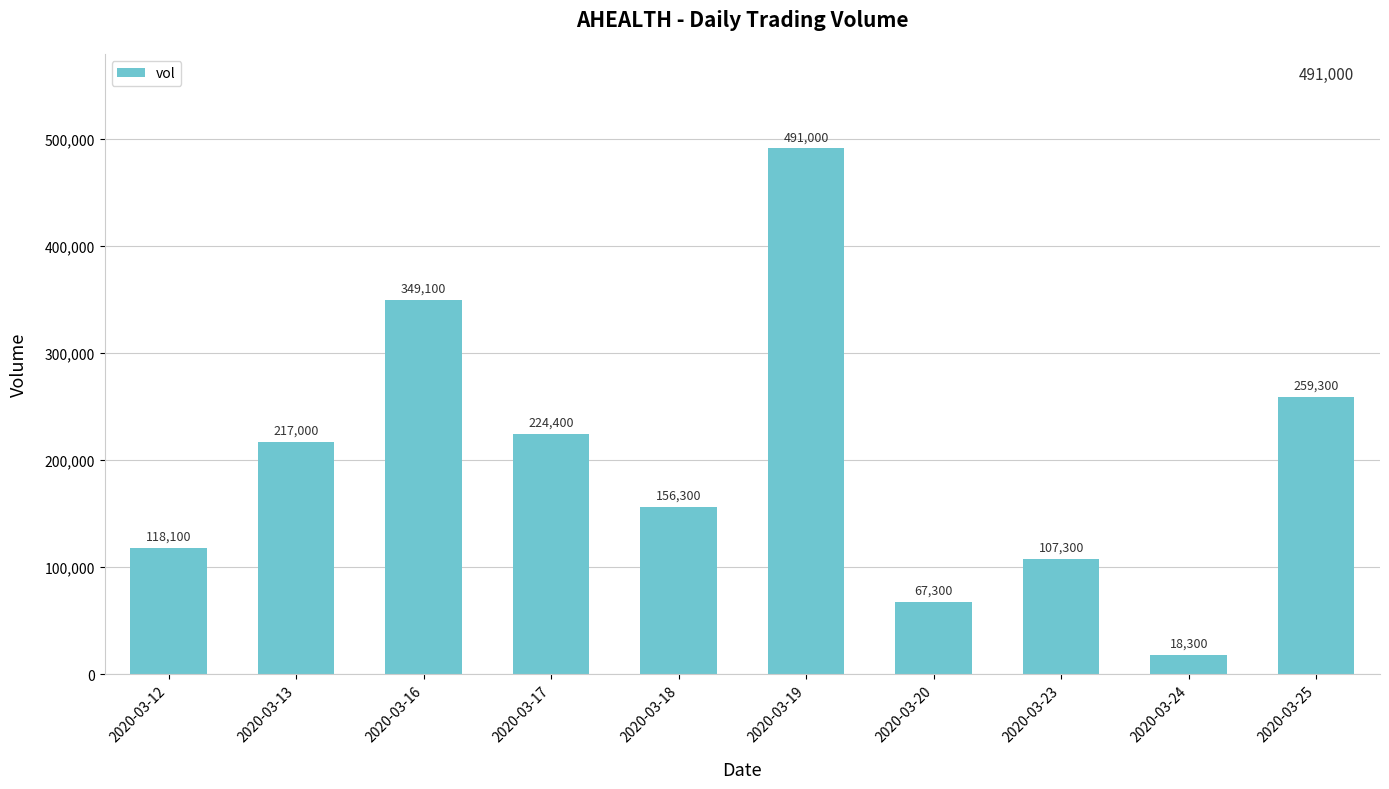

The chart shows a value of 373007 at 2020-03-25. True or false?

False